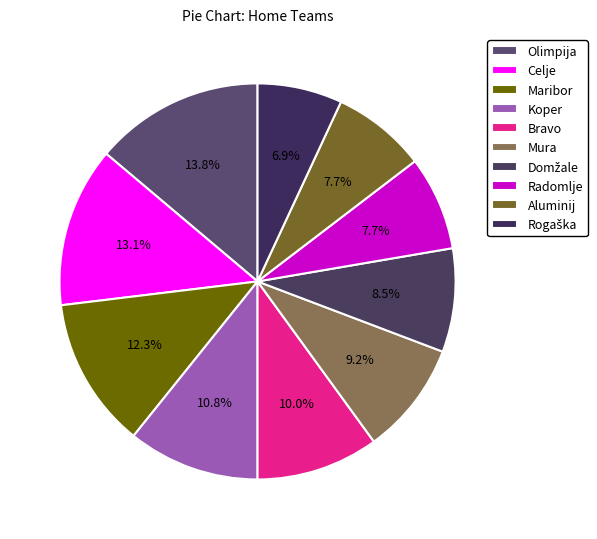

How many segments does this pie chart have?

10